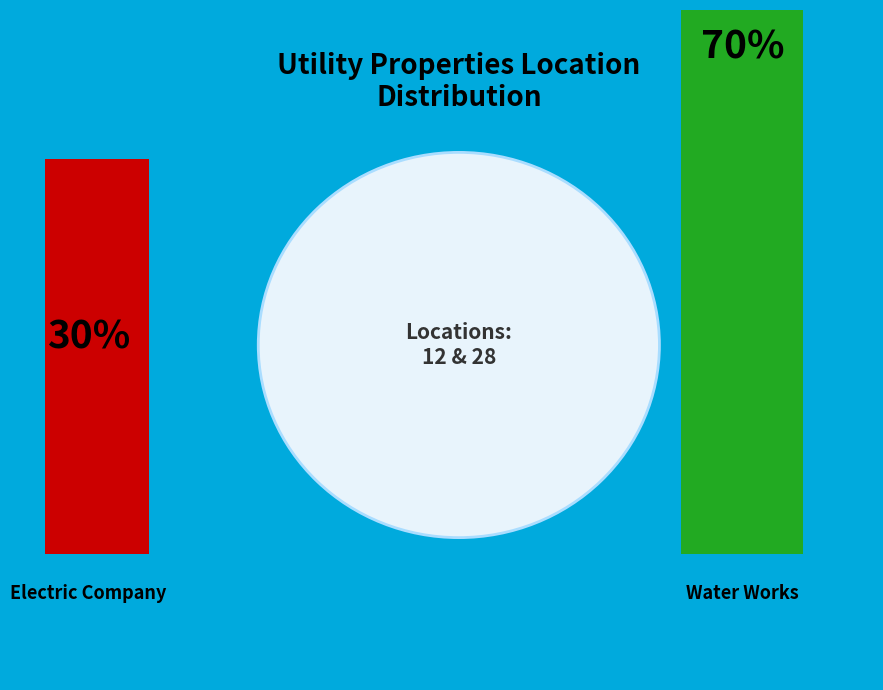

What percentage is the Water Works slice, to the nearest percent?

70%